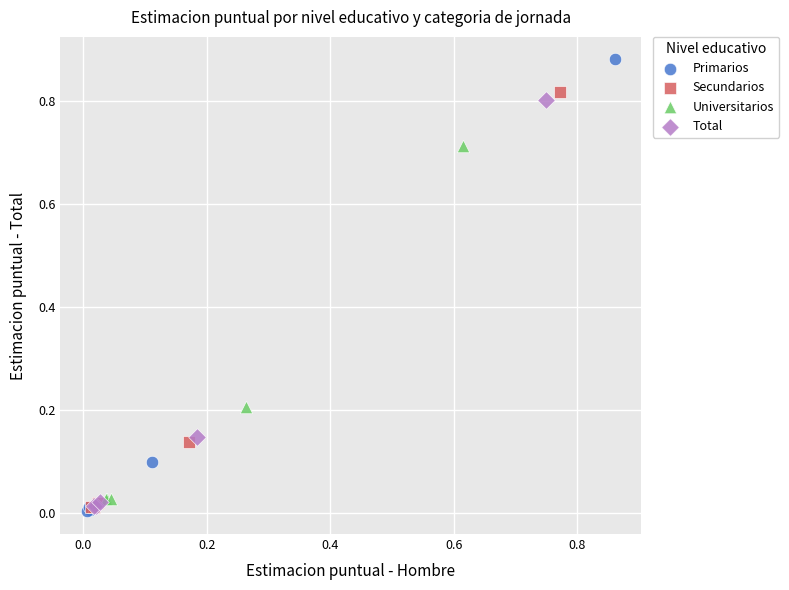

Which series contains the highest Y value?

Primarios